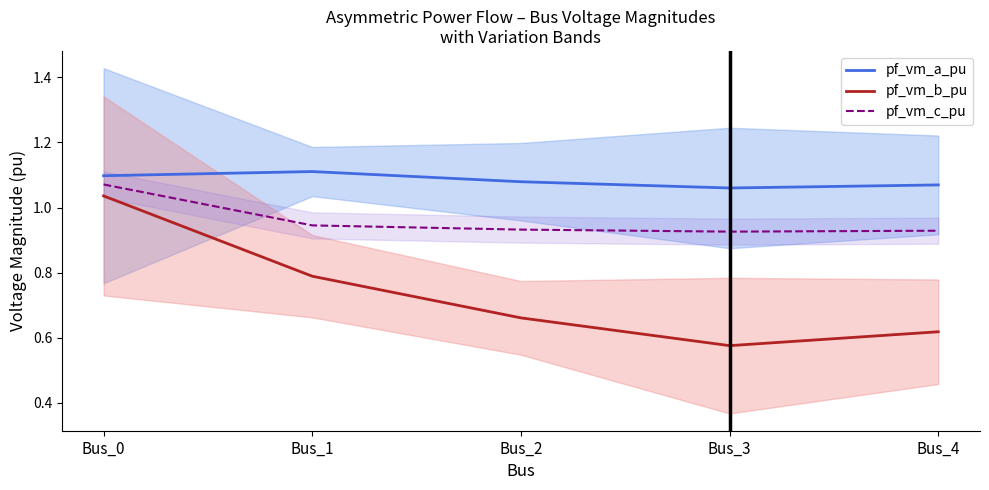

What is the average value of the pf_vm_b_pu series?

0.7